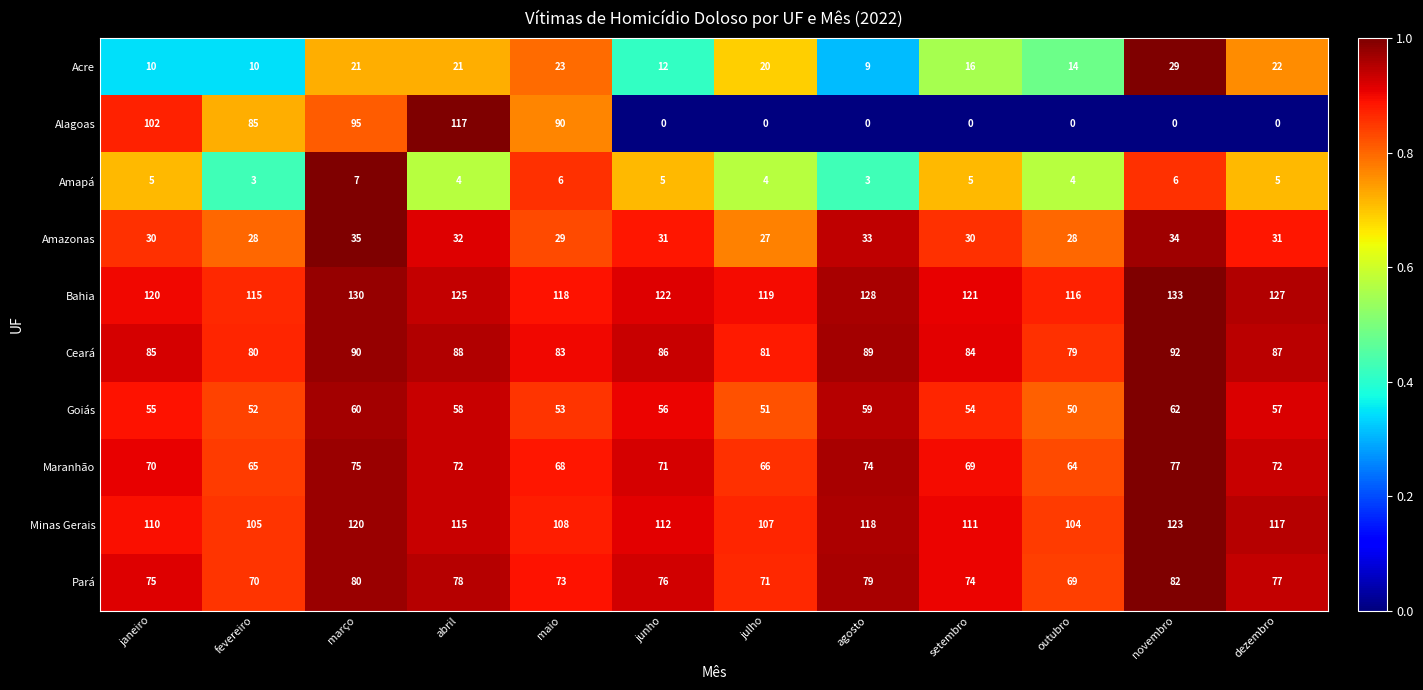

What is the maximum value for Amapá?

7